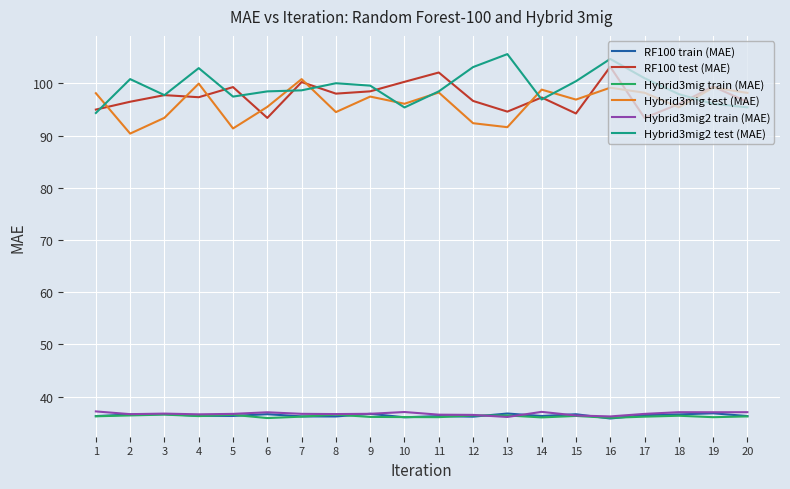

At which category is the sum across all series the highest?

16